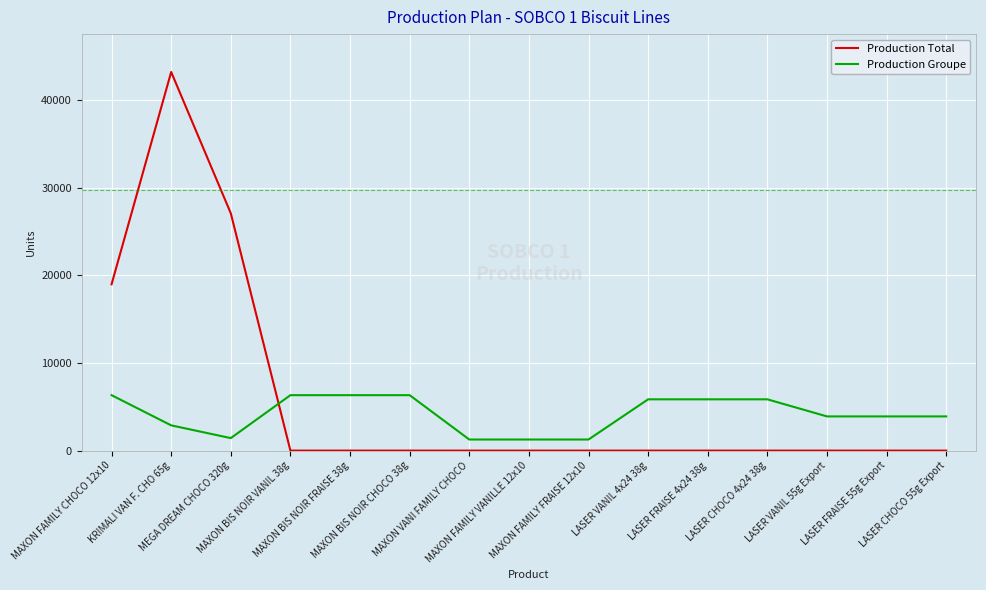

What is the highest value of the Production Total series?

43200